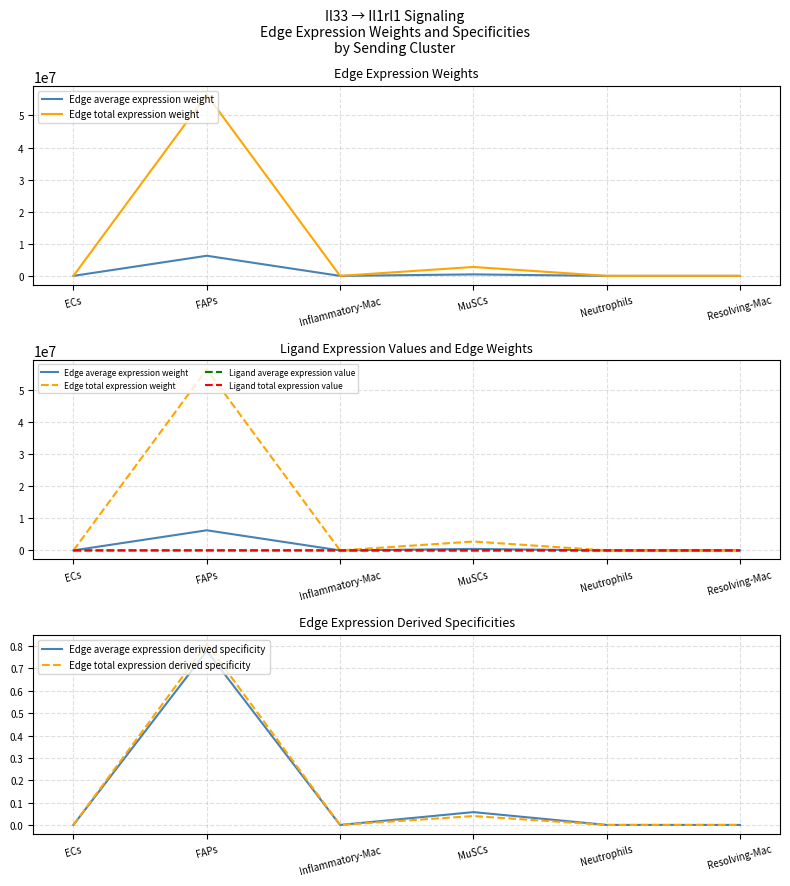

What is the sum of the Ligand average expression value values at MuSCs and Resolving-Mac?

289.1